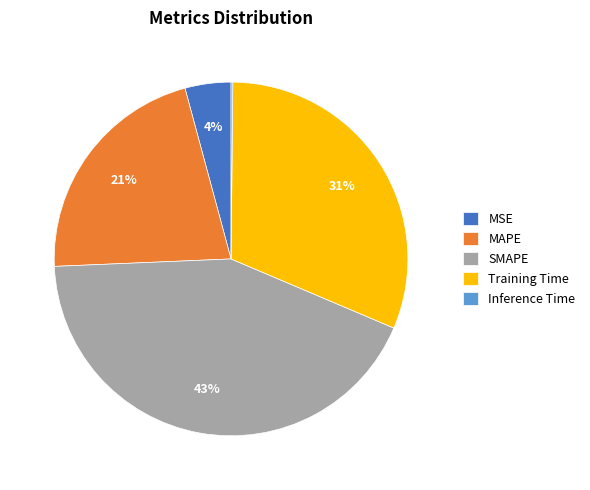

Between MAPE and Training Time, which is larger?

Training Time